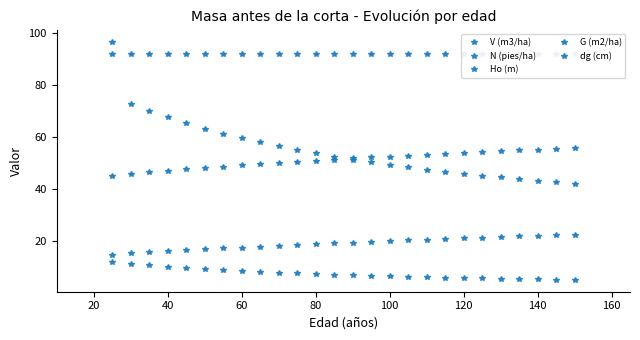

Rank the series at 80 from highest to lowest value.

N (pies/ha), V (m3/ha), dg (cm), G (m2/ha), Ho (m)